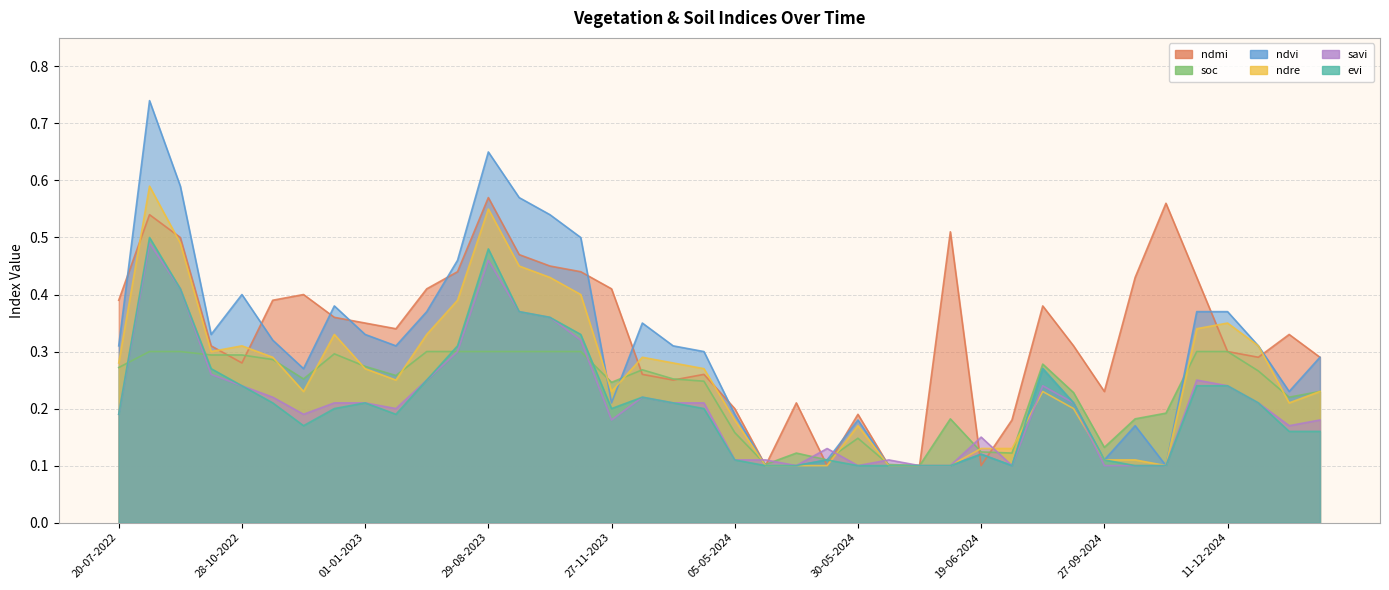

Which has a higher value, 12-12-2023 or 08-10-2022?

08-10-2022